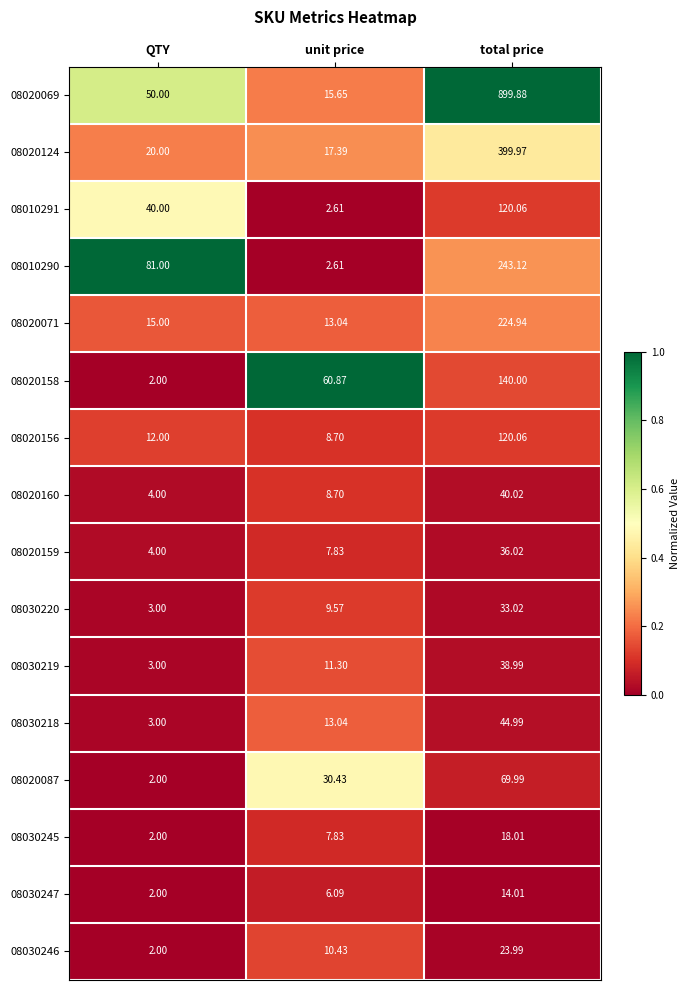

Which category has the lowest value across all series?

QTY